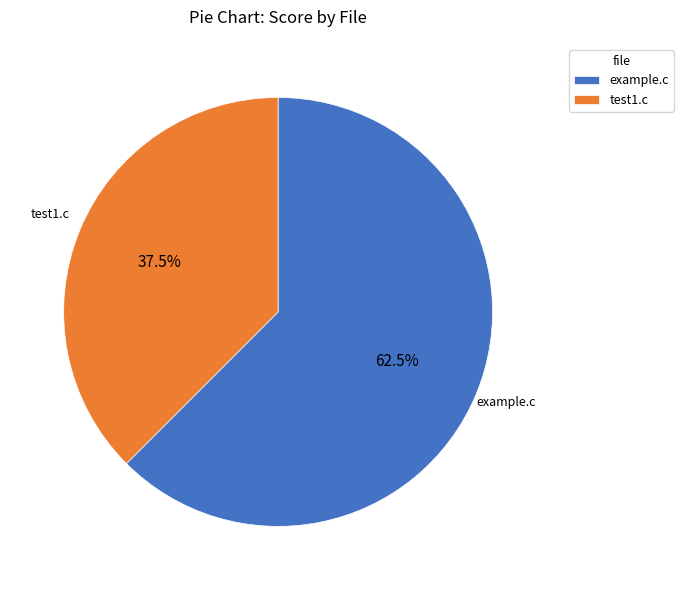

Does test1.c account for over 50% of the chart?

No